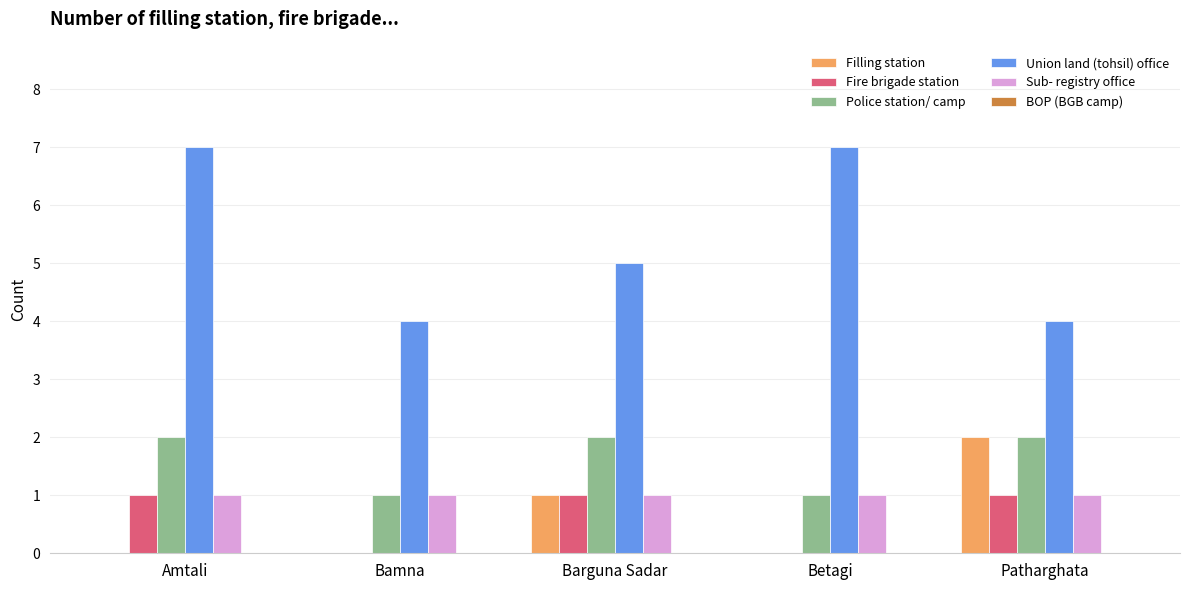

What is the greatest value displayed?

7